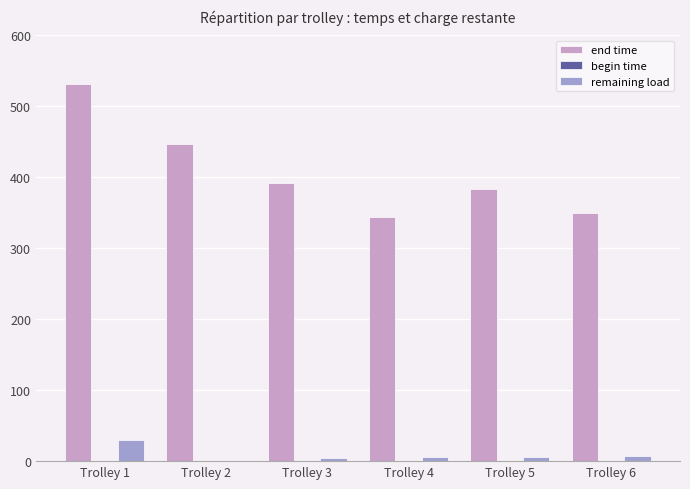

The value of end time at Trolley 1 is 531.9. True or false?

True